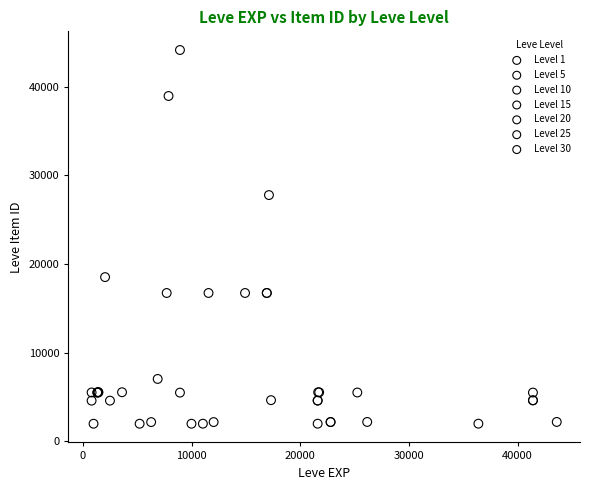

Which series has the widest spread of Y values?

Level 10